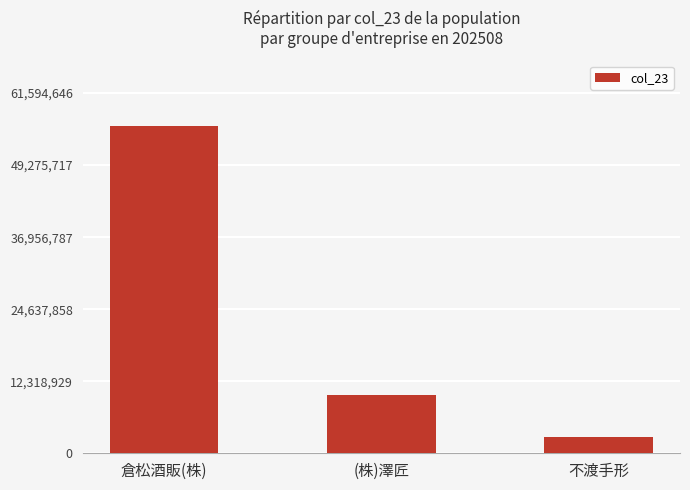

Reading right to left, transcribe all the data shown in this chart.

不渡手形=2741148	(株)澤匠=9992764	倉松酒販(株)=55995133